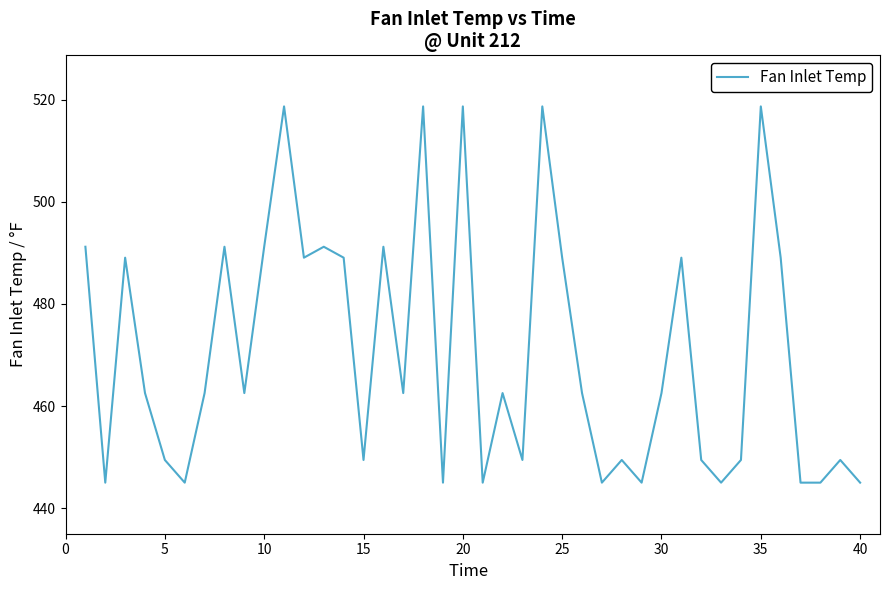

What is the difference between the maximum and minimum values?

73.7